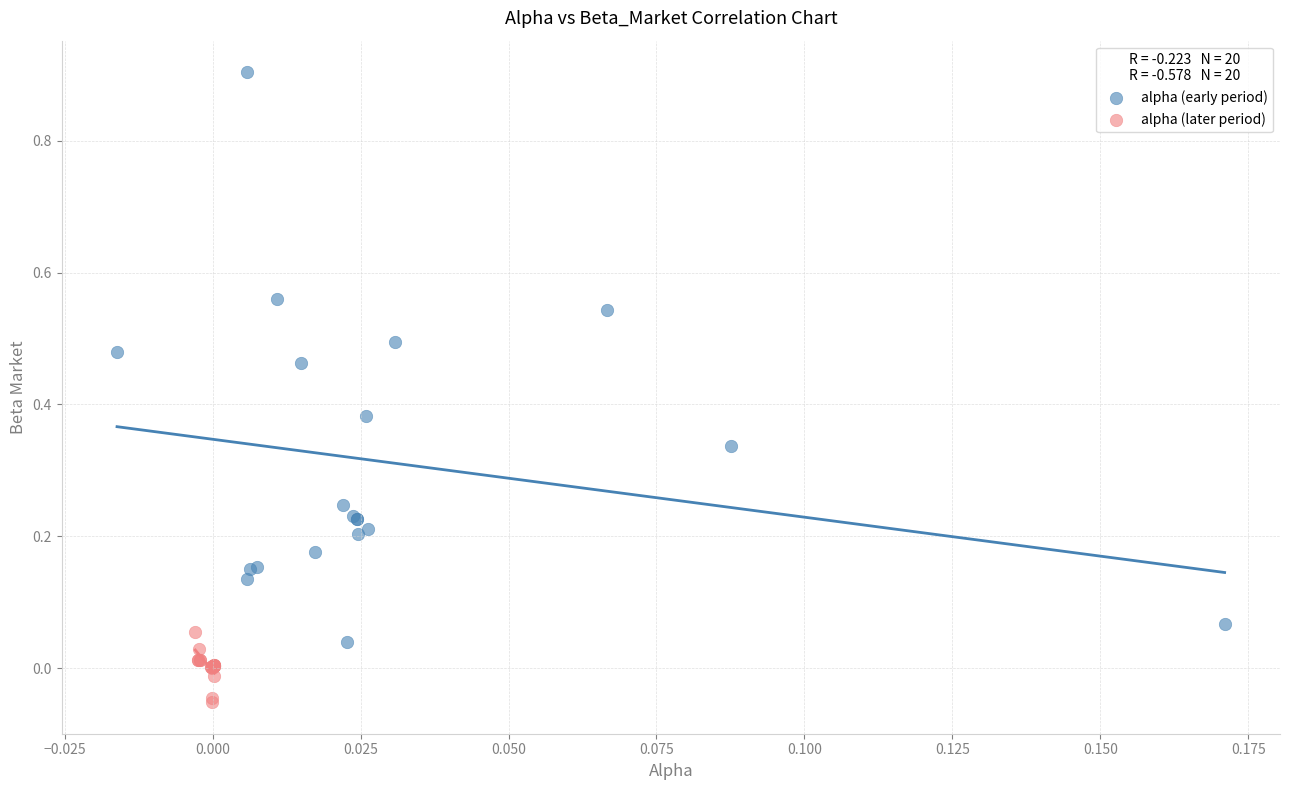

Which series reaches the maximum Y coordinate?

alpha (early period)